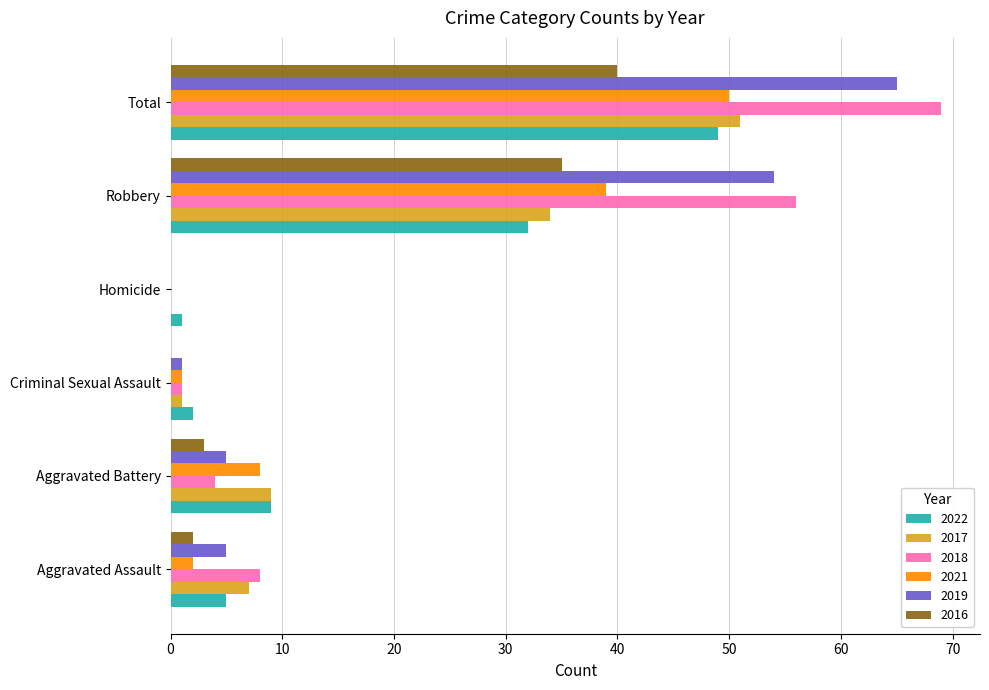

What is the approximate value of 2019 at Aggravated Assault?

5